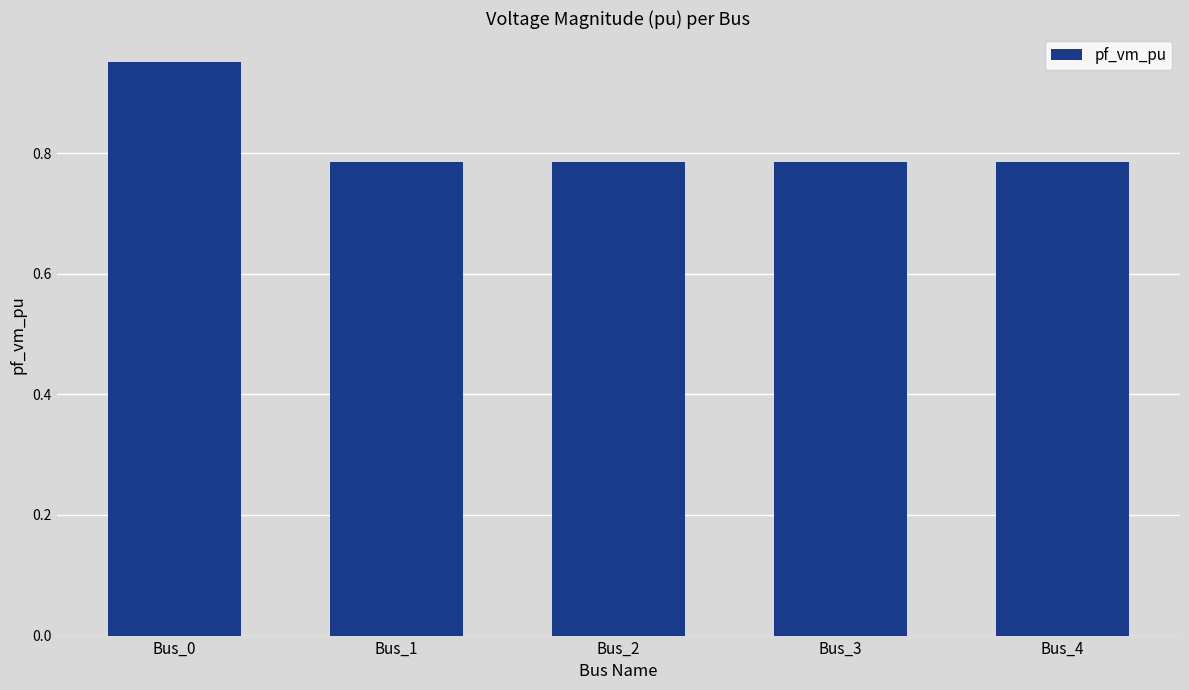

Which category has the highest value across all series?

Bus_0